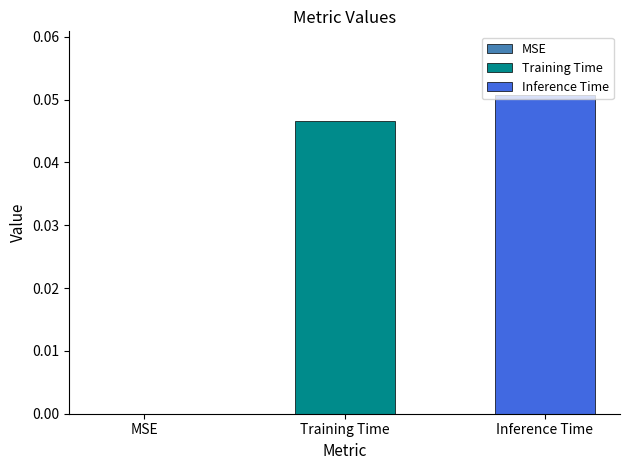

Does the chart contain stacked bars?

No